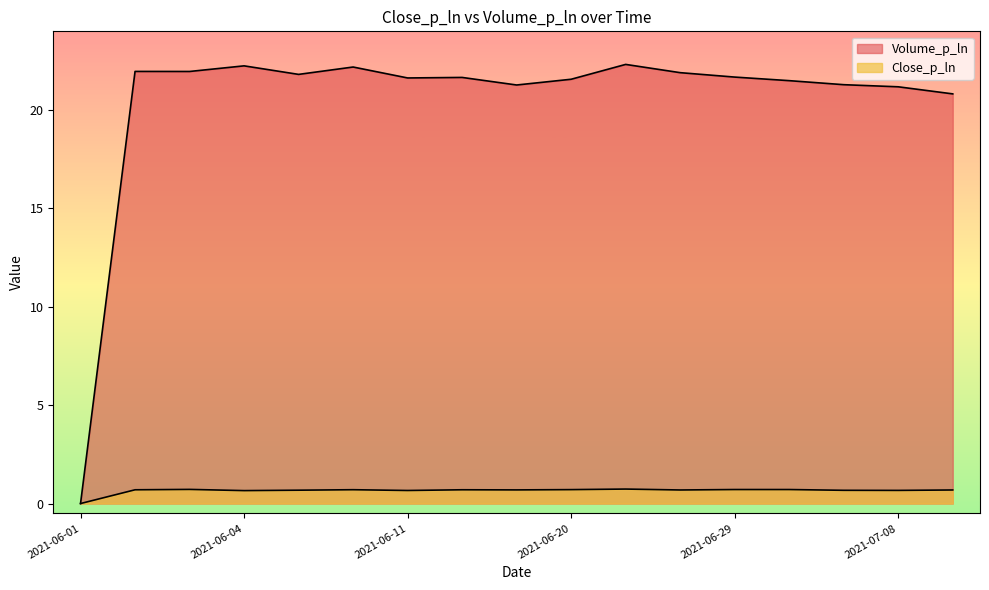

Between 2021-07-05 and 2021-06-17, which is larger?

2021-06-17